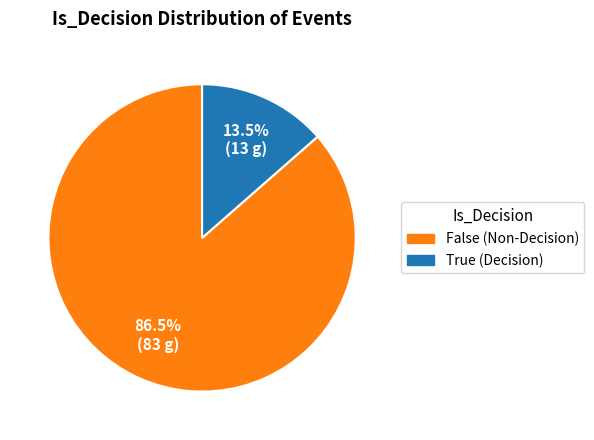

Between True and False, which is larger?

False